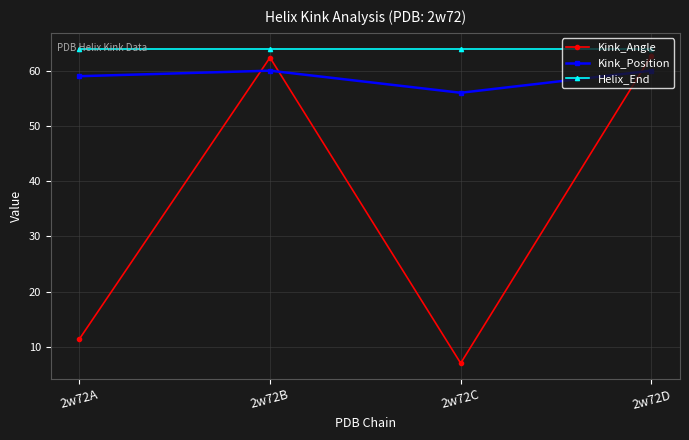

What is the greatest value displayed?

64.0